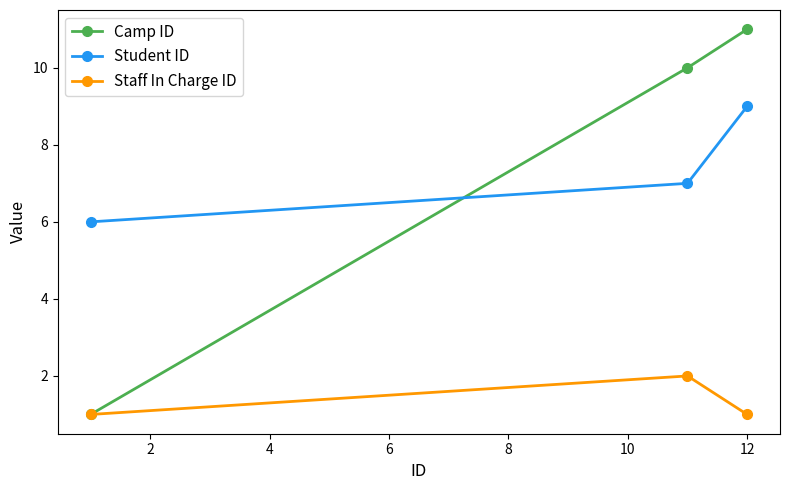

Rank the series by their maximum value, from lowest to highest.

Staff In Charge ID, Student ID, Camp ID